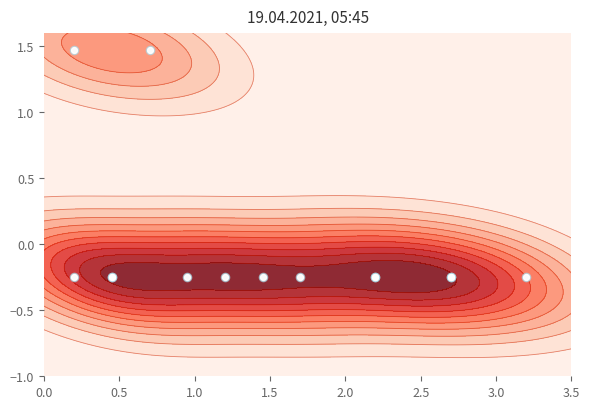

What is the greatest value displayed?

1.5